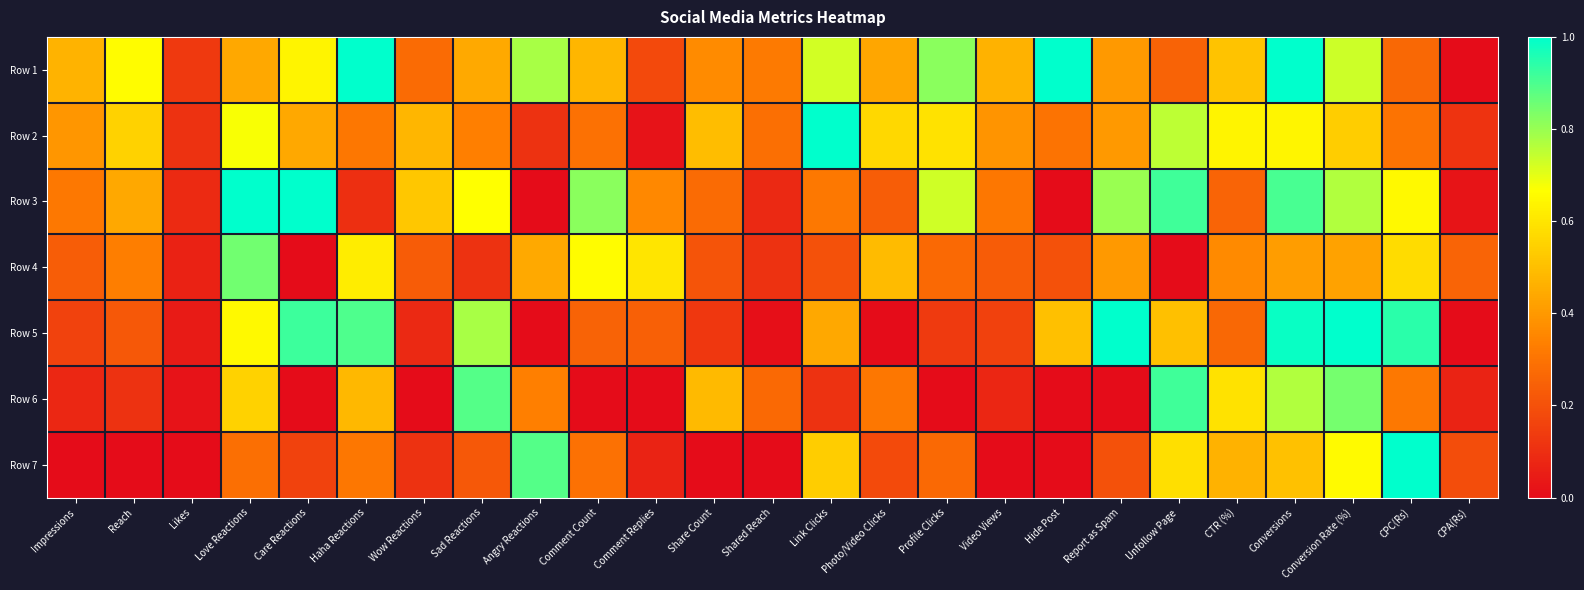

List the series in order of their peak value, lowest first.

Row 4, Row 6, Row 2, Row 1, Row 3, Row 5, Row 7